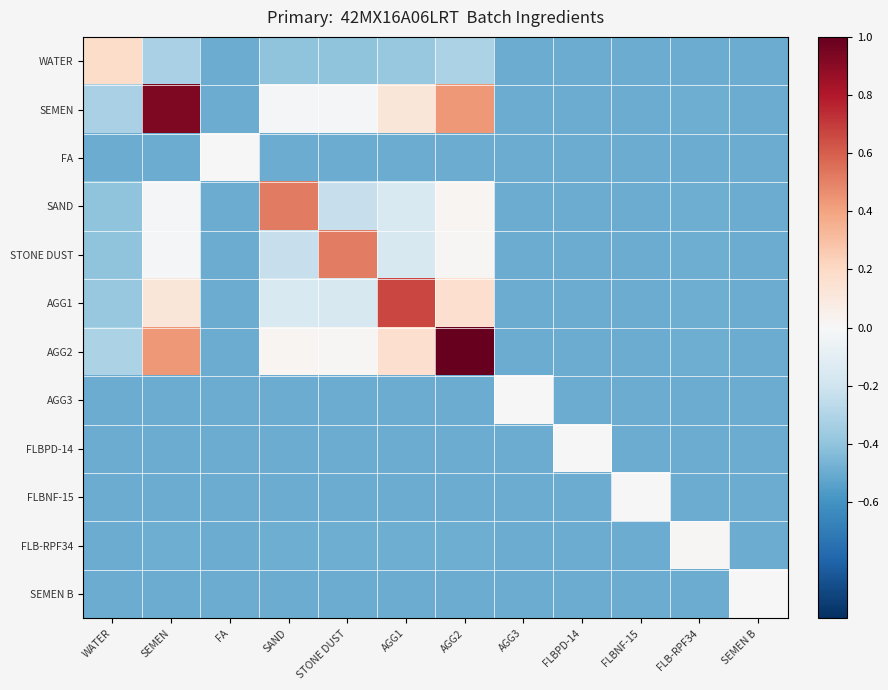

What is the spread (max minus min) of values at SEMEN?

1.4